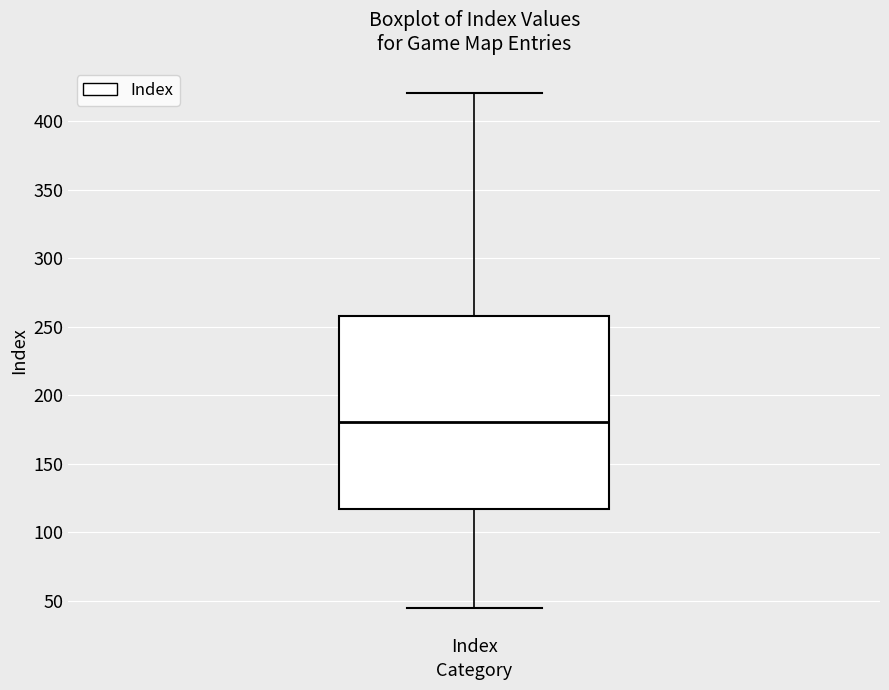

Transcribe this box plot: give where the median line is, the range the box spans, and where the two whiskers end, as read against the y-axis. The values are not printed on the chart, so give them approximately, as read against the axis.

median 180, box 115 to 260, whiskers 45 to 420